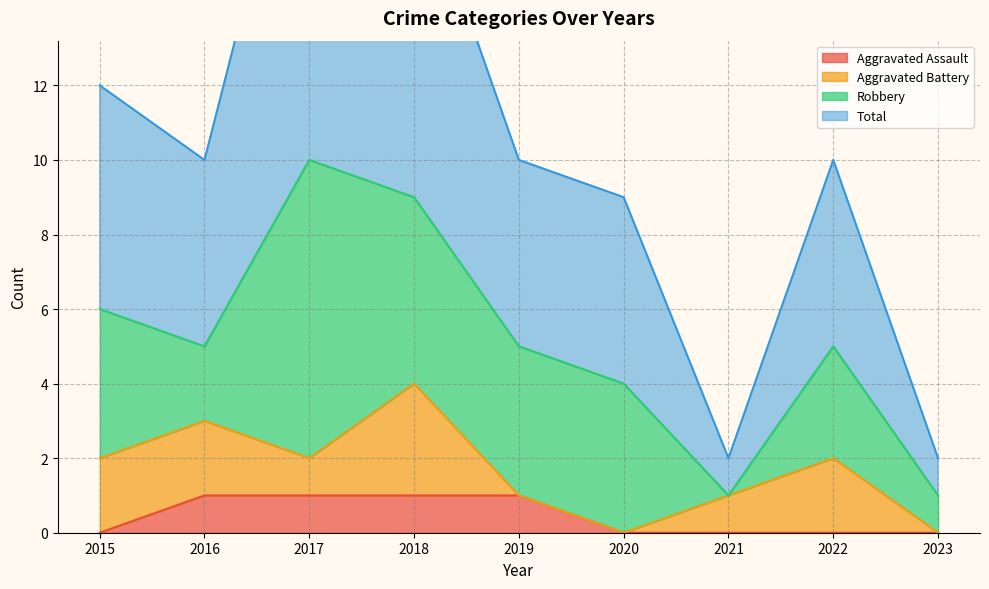

True or false: Aggravated Assault has more than 2 interior local peaks.

False